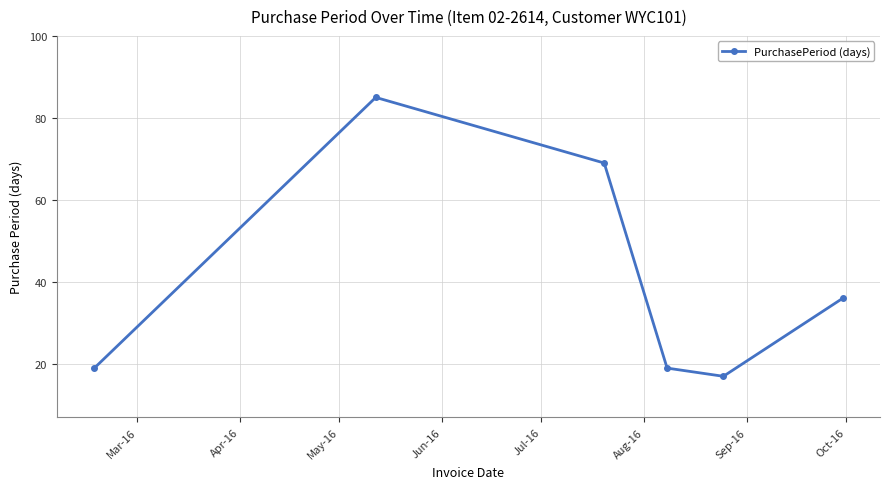

What is the greatest value displayed?

85